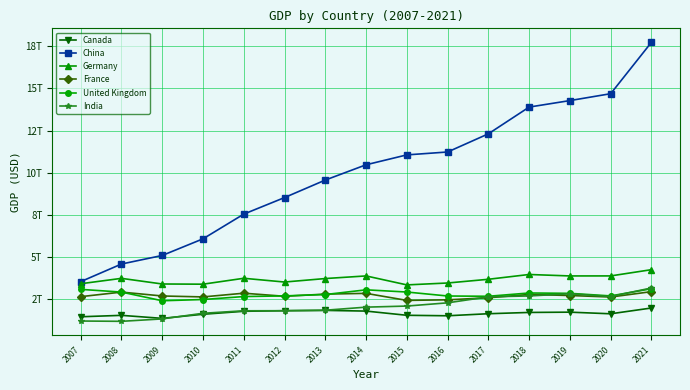

What is the minimum value shown in the chart?

1198900000000